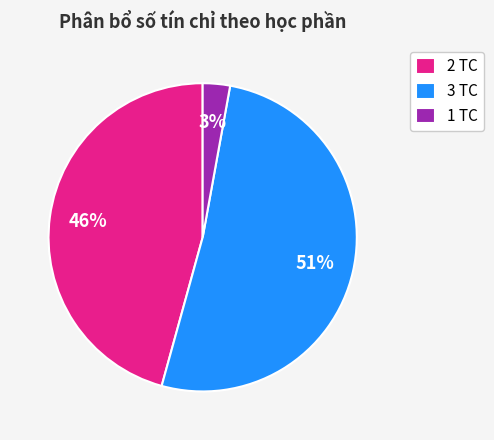

To the nearest percent, what is the combined percentage of 3 TC and 2 TC?

97%